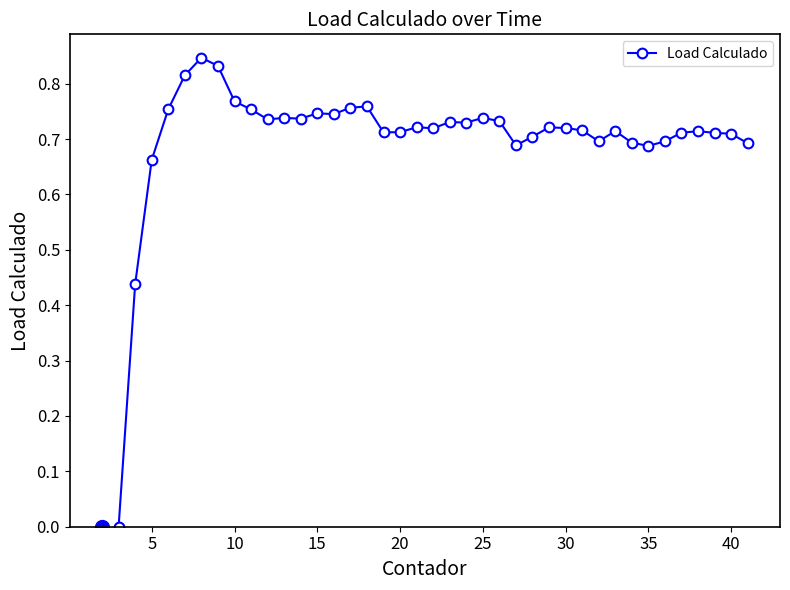

Count the number of categories in the chart.

39